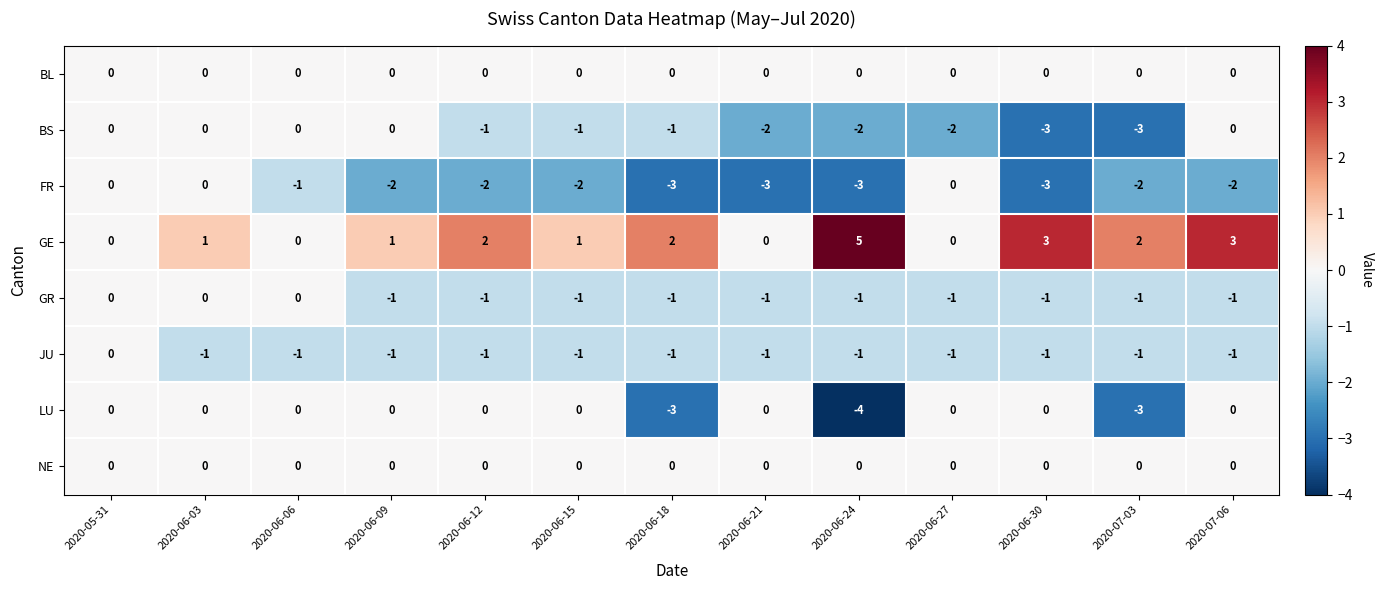

The NE series shows 0 at 2020-06-12. True or false?

True